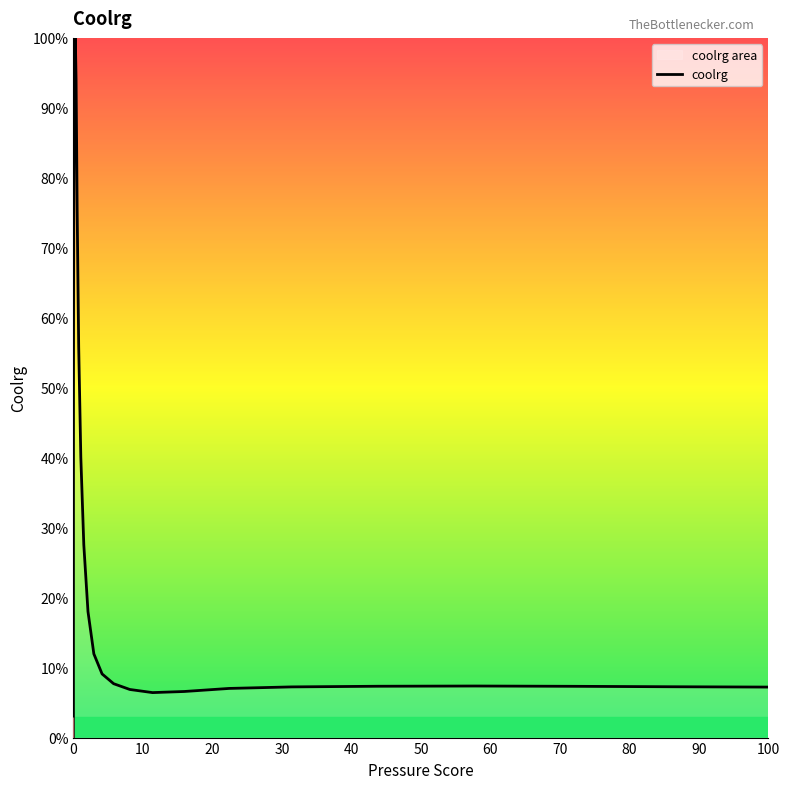

How many interior local valleys (lower than both neighbors) does the data have?

1